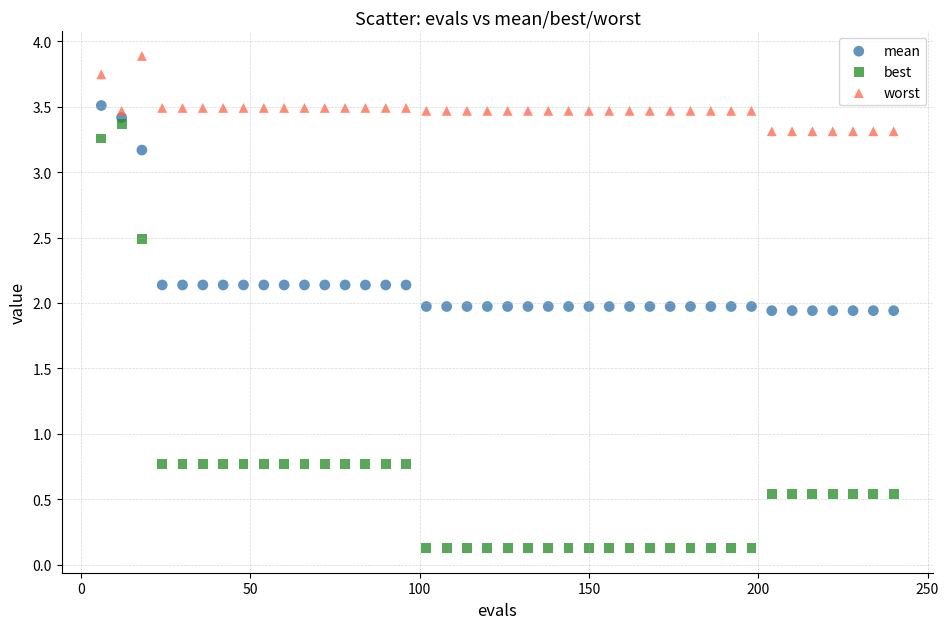

Which series reaches the maximum Y coordinate?

worst